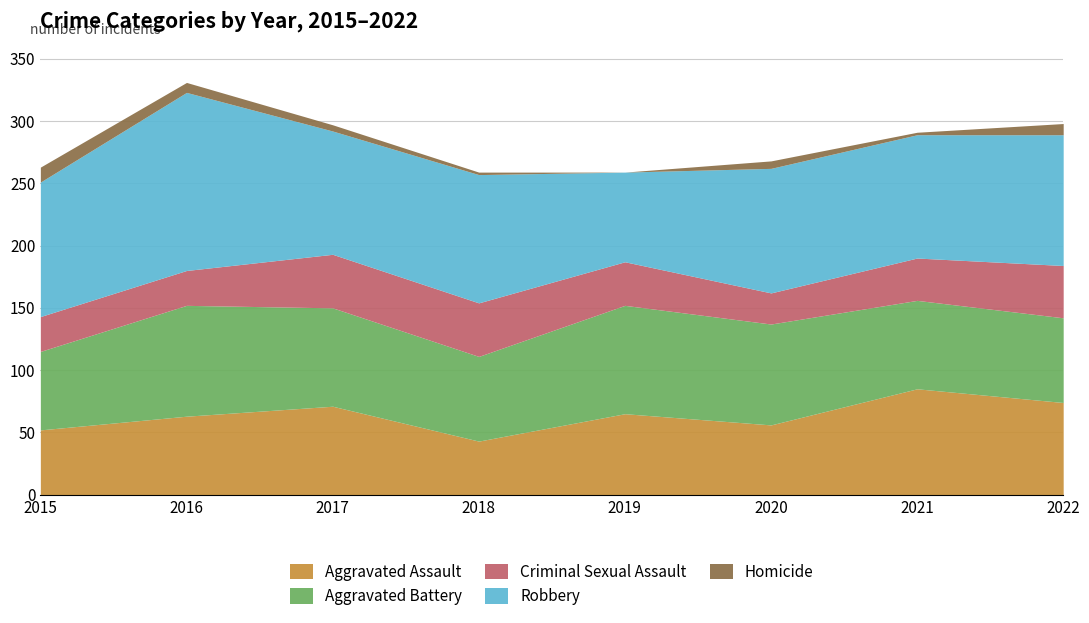

True or false: Aggravated Battery and Criminal Sexual Assault cross at least once.

False